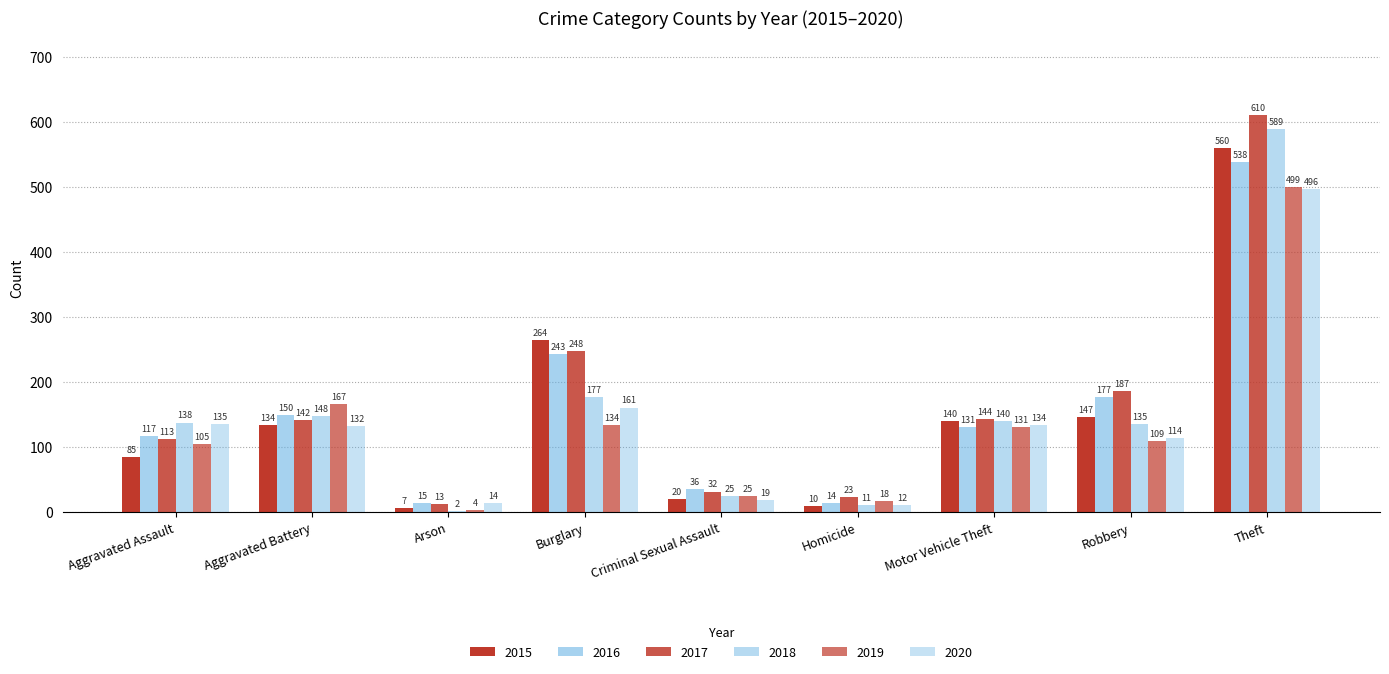

Reading left to right, what are all the values shown in this chart?

2015: Aggravated Assault=85	Aggravated Battery=134	Arson=7	Burglary=264	Criminal Sexual Assault=20	Homicide=10	Motor Vehicle Theft=140	Robbery=147	Theft=560
2016: Aggravated Assault=117	Aggravated Battery=150	Arson=15	Burglary=243	Criminal Sexual Assault=36	Homicide=14	Motor Vehicle Theft=131	Robbery=177	Theft=538
2017: Aggravated Assault=113	Aggravated Battery=142	Arson=13	Burglary=248	Criminal Sexual Assault=32	Homicide=23	Motor Vehicle Theft=144	Robbery=187	Theft=610
2018: Aggravated Assault=138	Aggravated Battery=148	Arson=2	Burglary=177	Criminal Sexual Assault=25	Homicide=11	Motor Vehicle Theft=140	Robbery=135	Theft=589
2019: Aggravated Assault=105	Aggravated Battery=167	Arson=4	Burglary=134	Criminal Sexual Assault=25	Homicide=18	Motor Vehicle Theft=131	Robbery=109	Theft=499
2020: Aggravated Assault=135	Aggravated Battery=132	Arson=14	Burglary=161	Criminal Sexual Assault=19	Homicide=12	Motor Vehicle Theft=134	Robbery=114	Theft=496